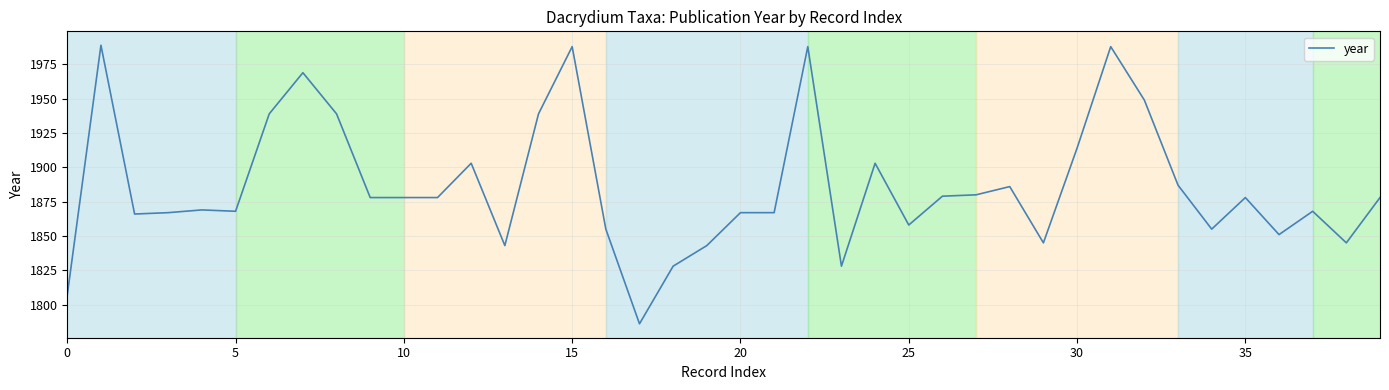

What is the difference between the maximum and minimum values?

203